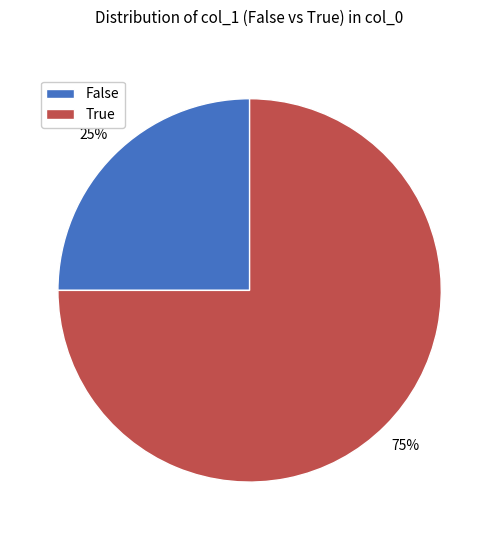

Is the sum of True and False greater than half?

Yes